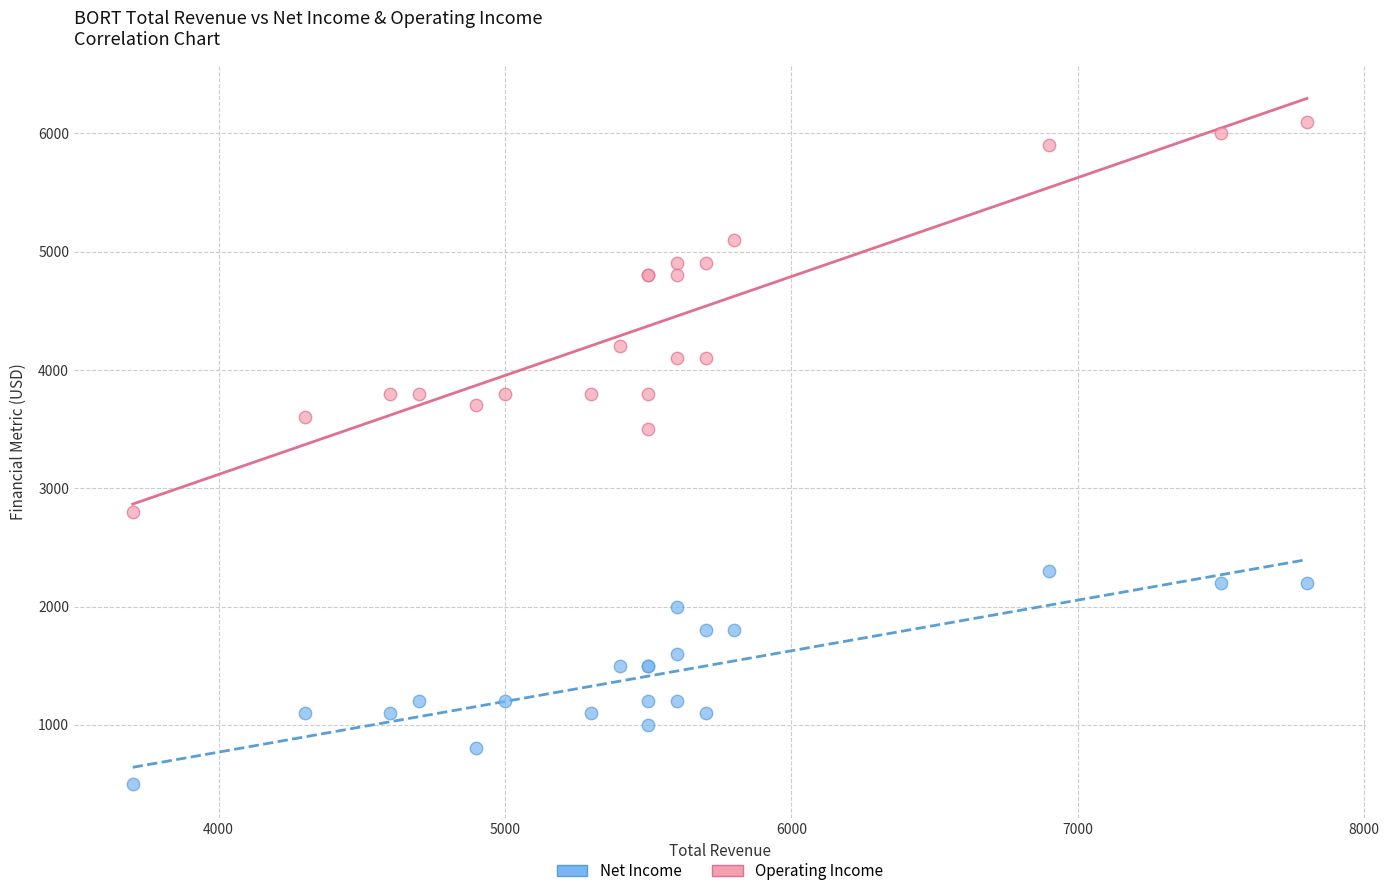

Across all series, what Y value is closest to 3300?

3500